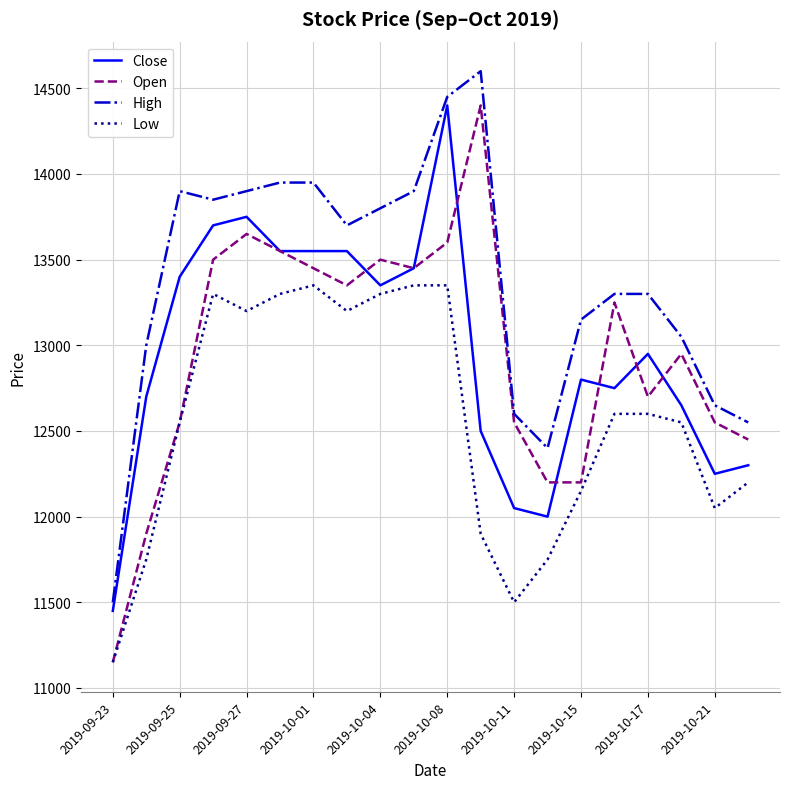

What is the minimum value for High?

11500